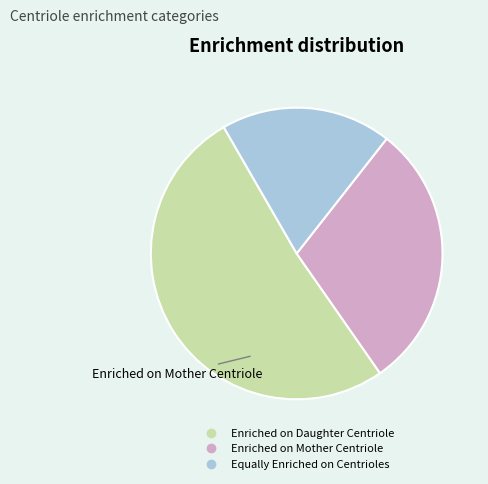

Approximately how many times larger is the value at Enriched on Mother Centriole compared to Enriched on Daughter Centriole?

0.6